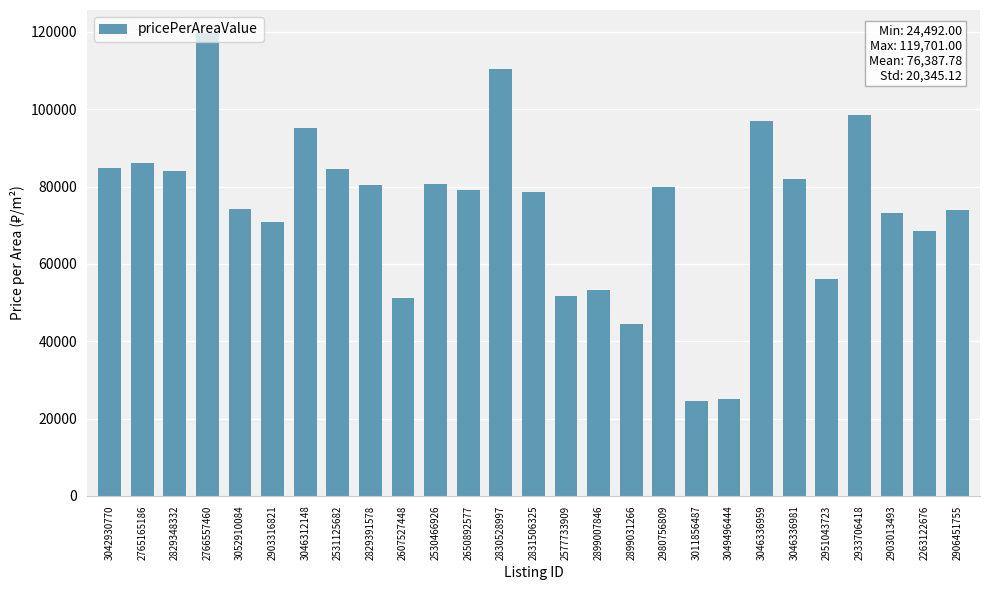

Is it true that the value at 2951043723 is 91295?

False